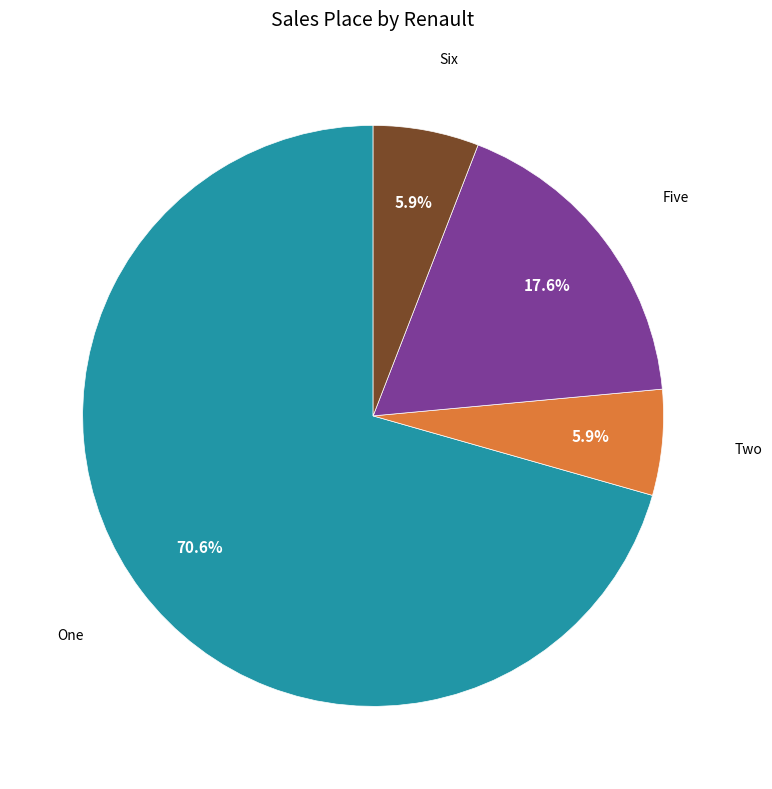

What is the majority slice?

One